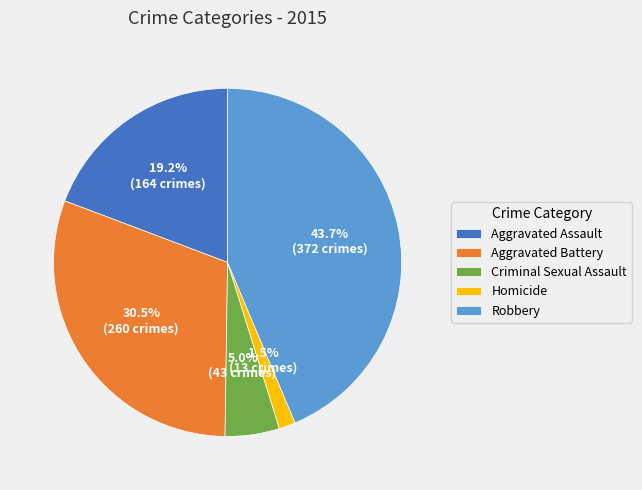

To the nearest percent, what is the combined percentage of Homicide and Aggravated Assault?

21%